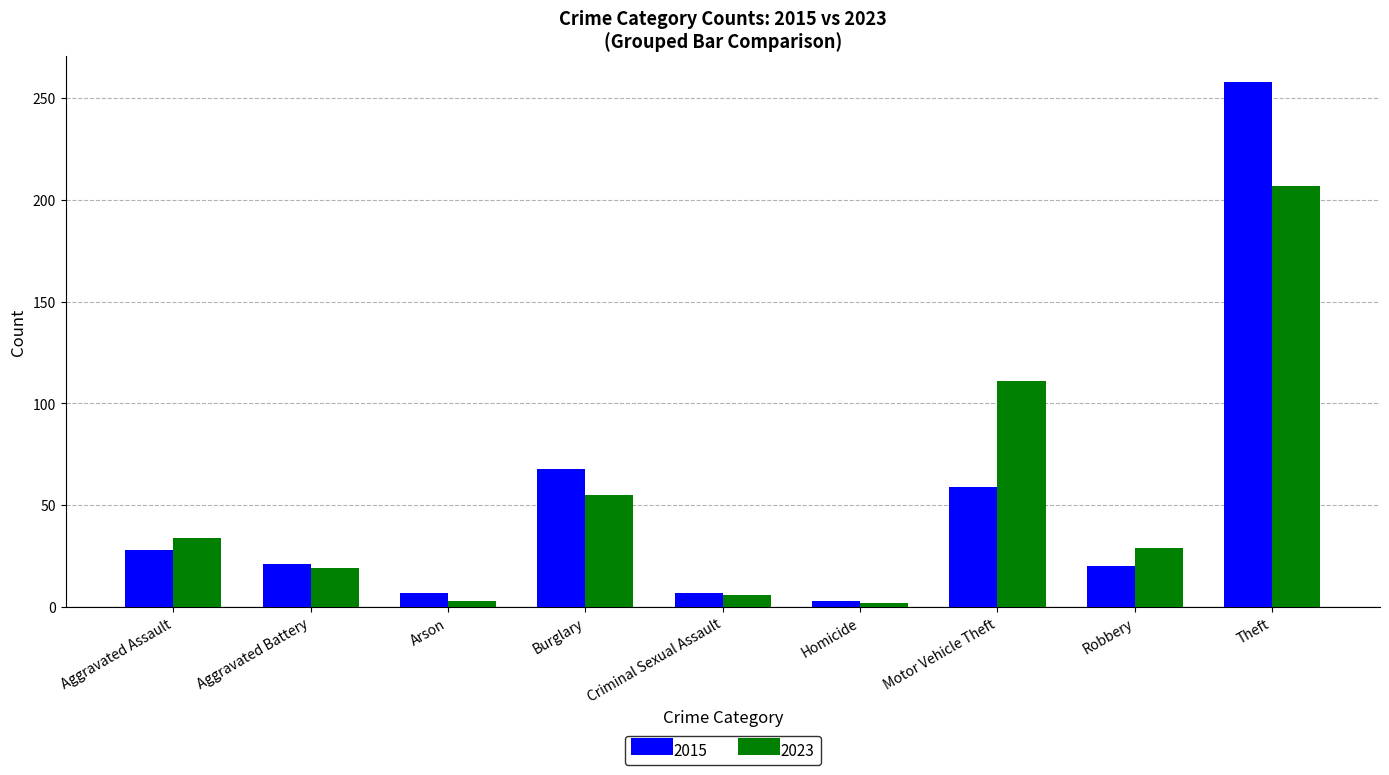

What is the difference between the maximum and minimum values in the 2023 series?

205